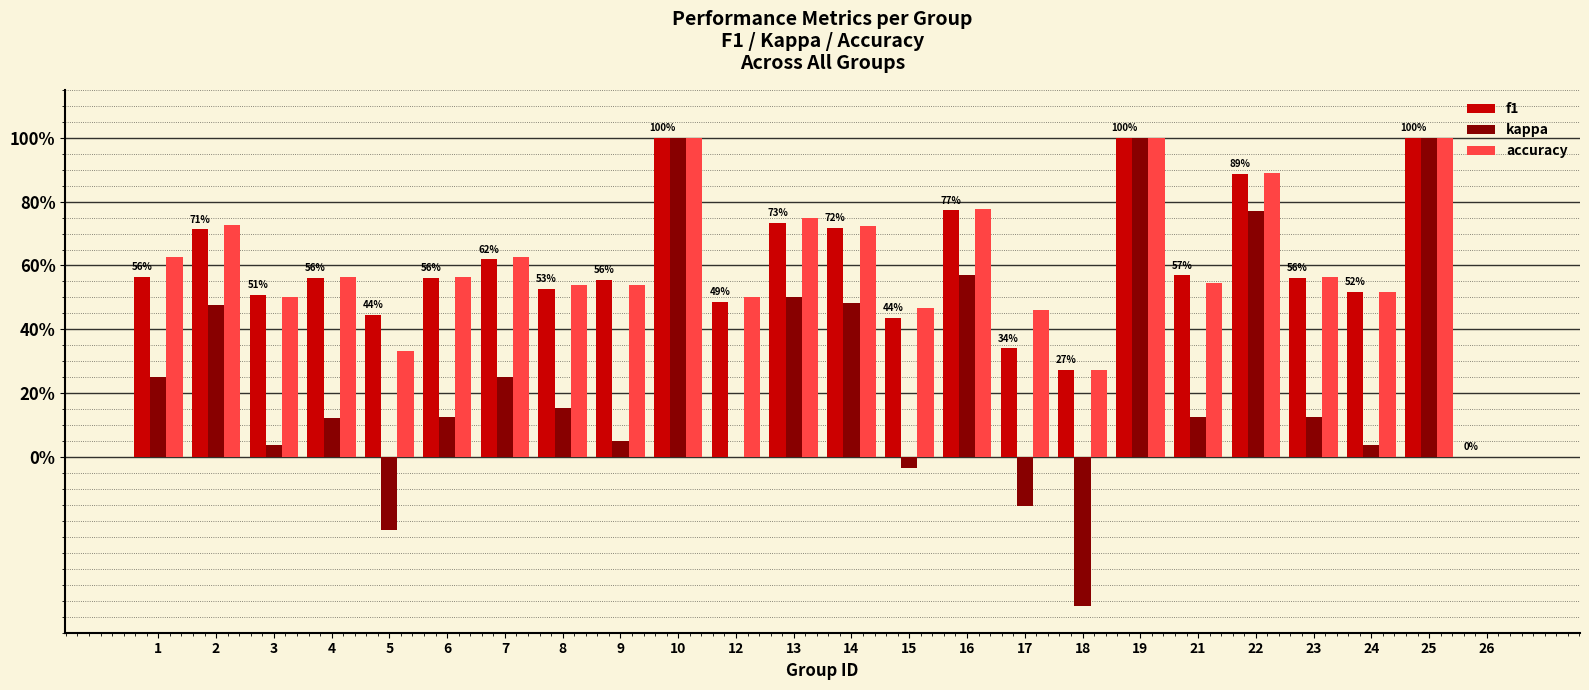

Are the bars horizontal?

No